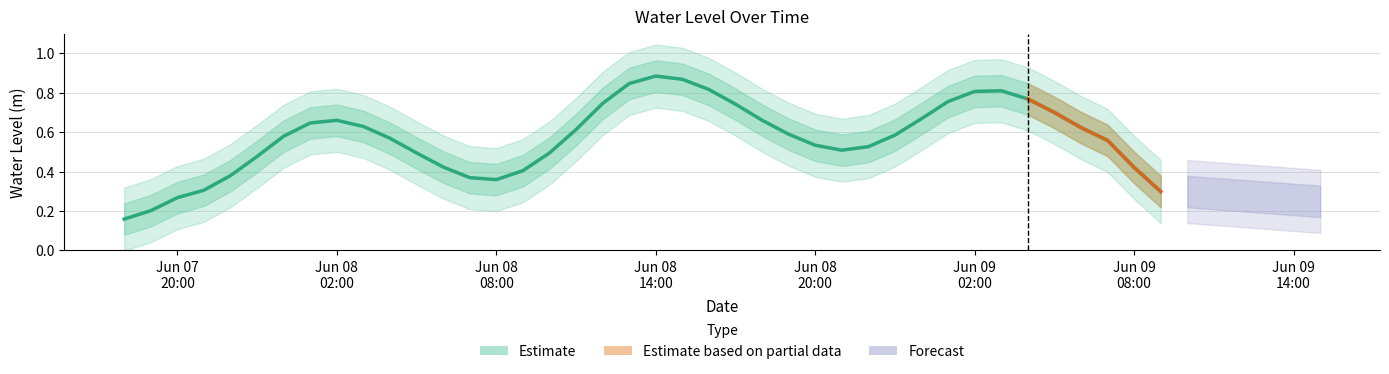

Does the chart display data point markers on the line(s)?

No